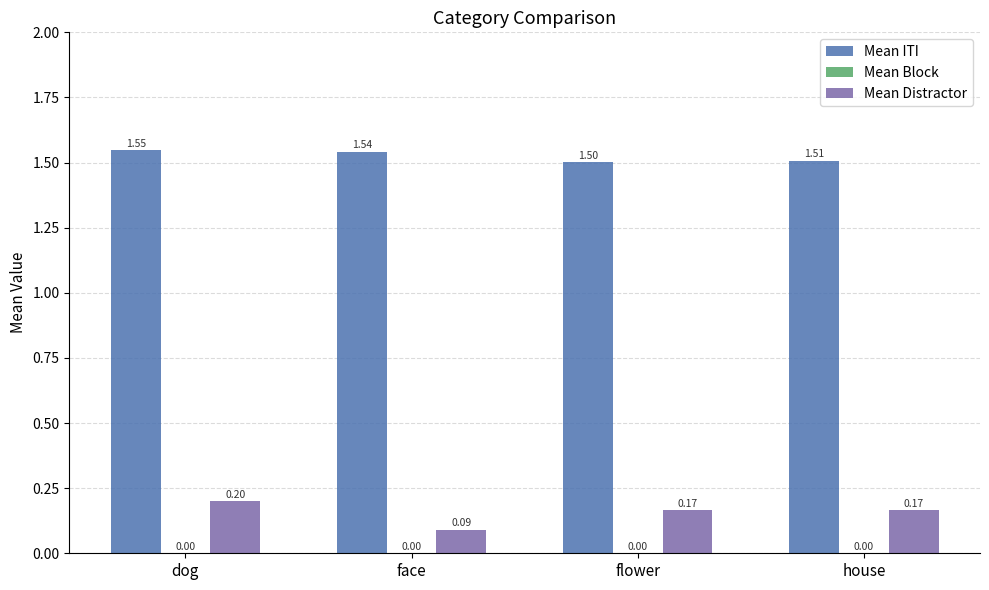

What is the total value across all series at flower?

1.7